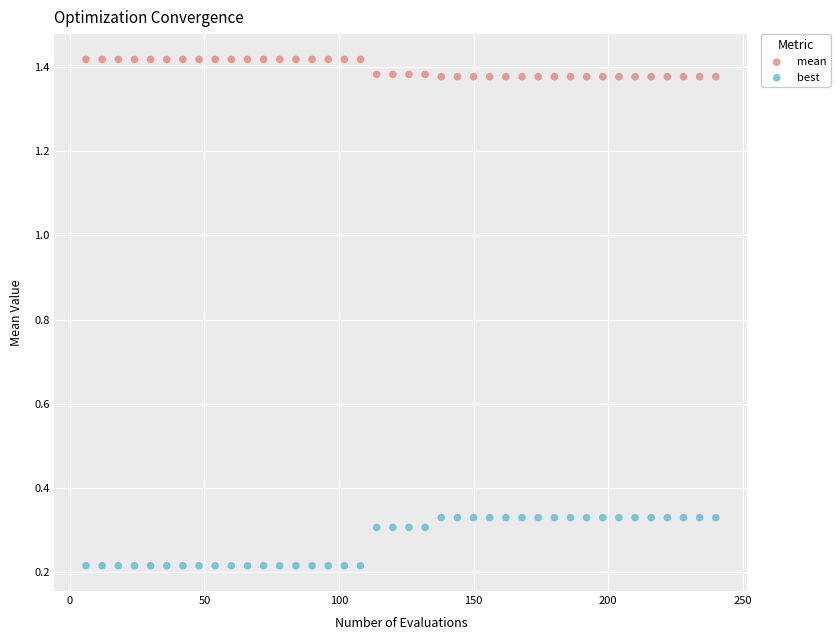

What are all the series names shown in the legend?

mean, best